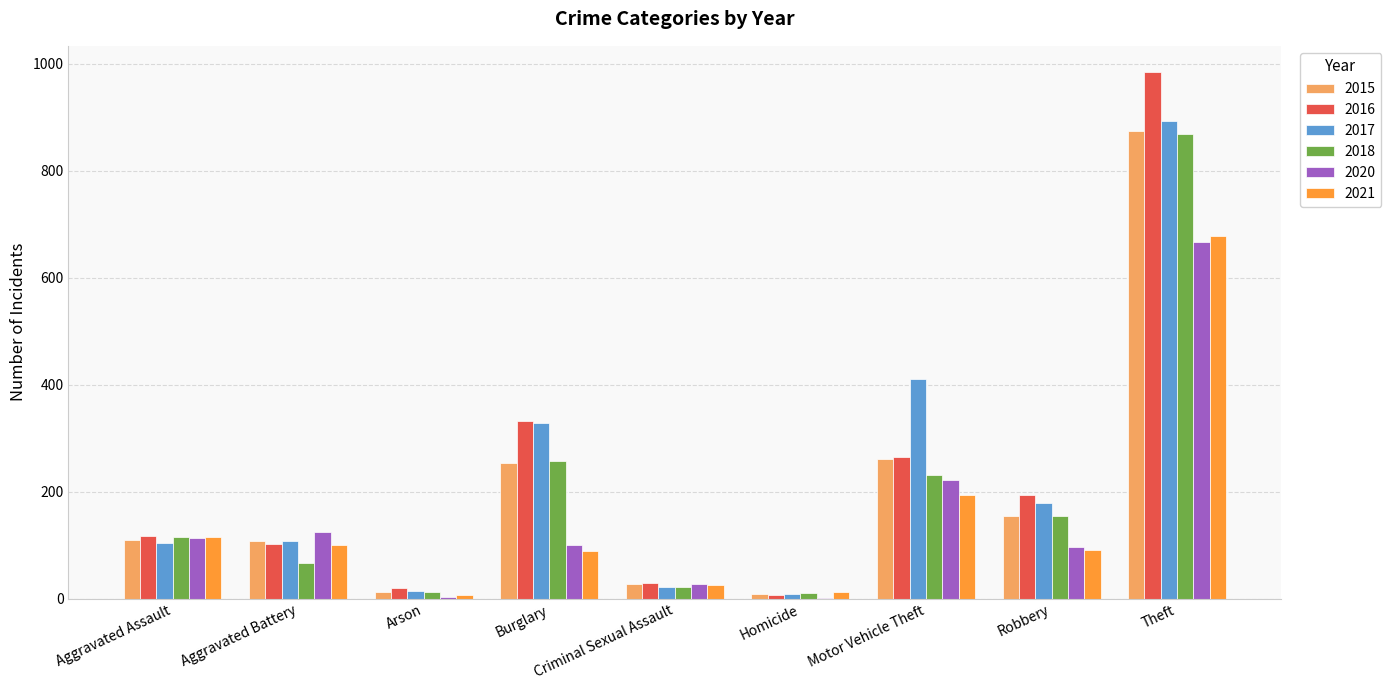

What is the highest value of the 2018 series?

868